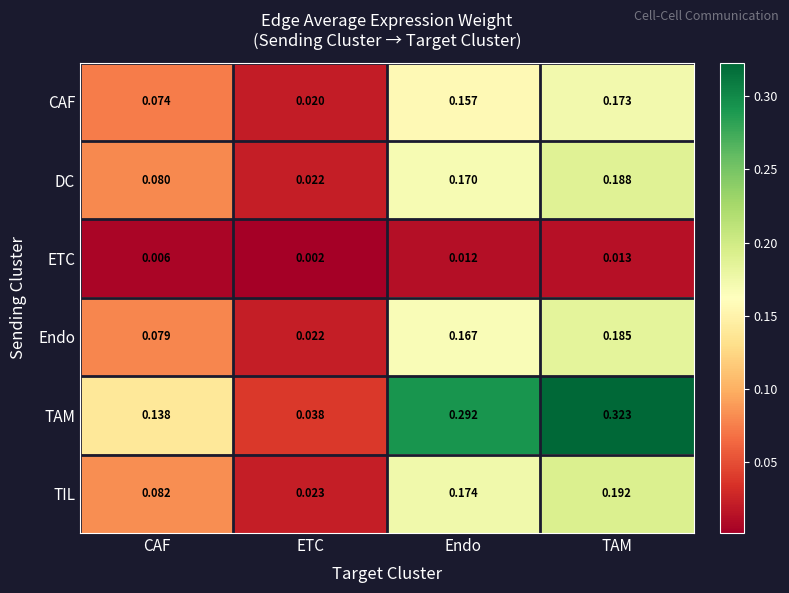

At which label is TAM closest to 0?

ETC